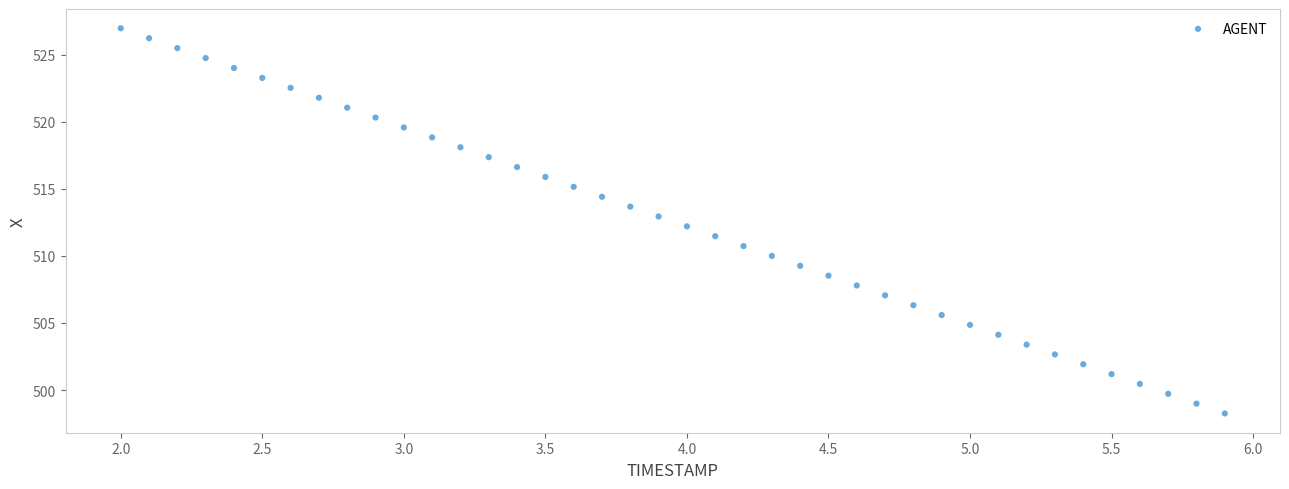

What is the range of X values (max minus min)?

3.9